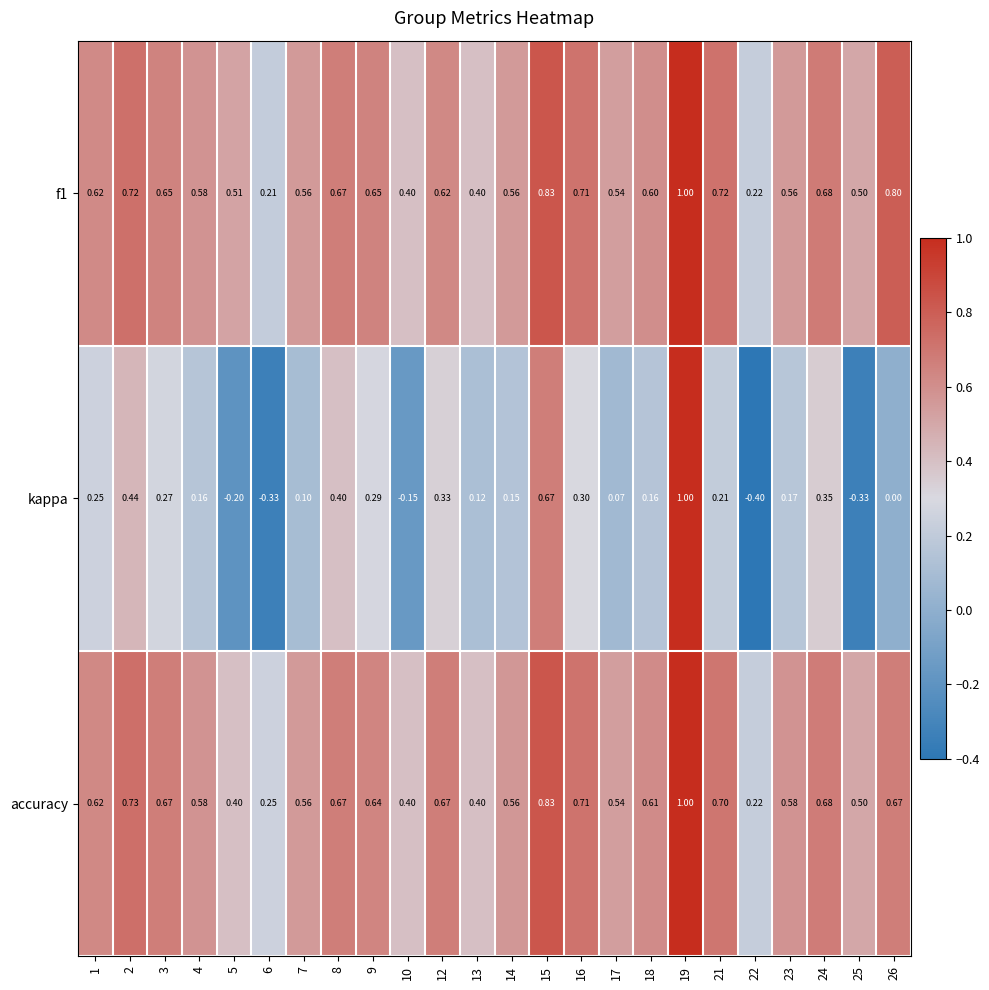

Which series has the largest range (max minus min)?

kappa